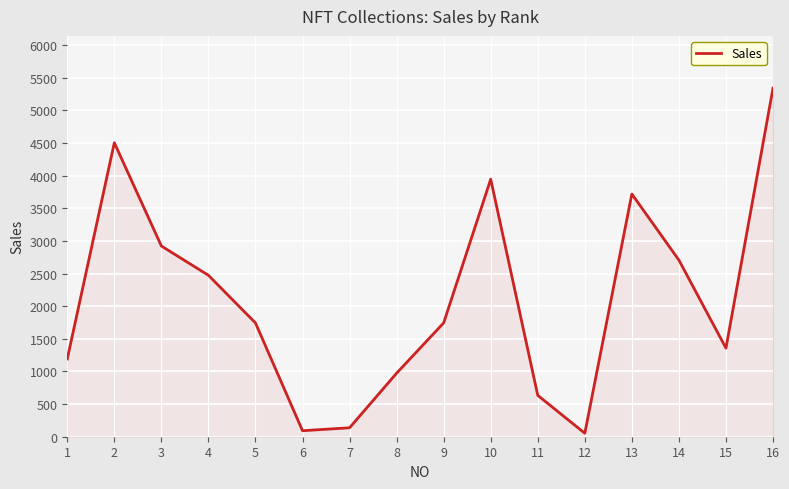

How many interior local peaks (higher than both neighbors) does the data have?

3